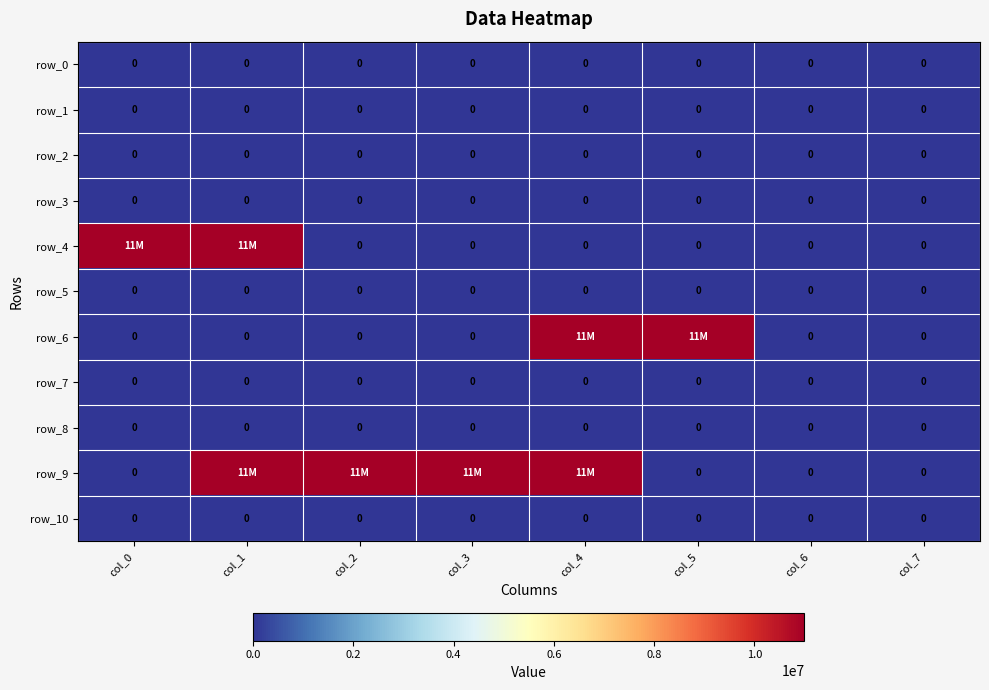

What is the maximum value shown in the chart?

11000000